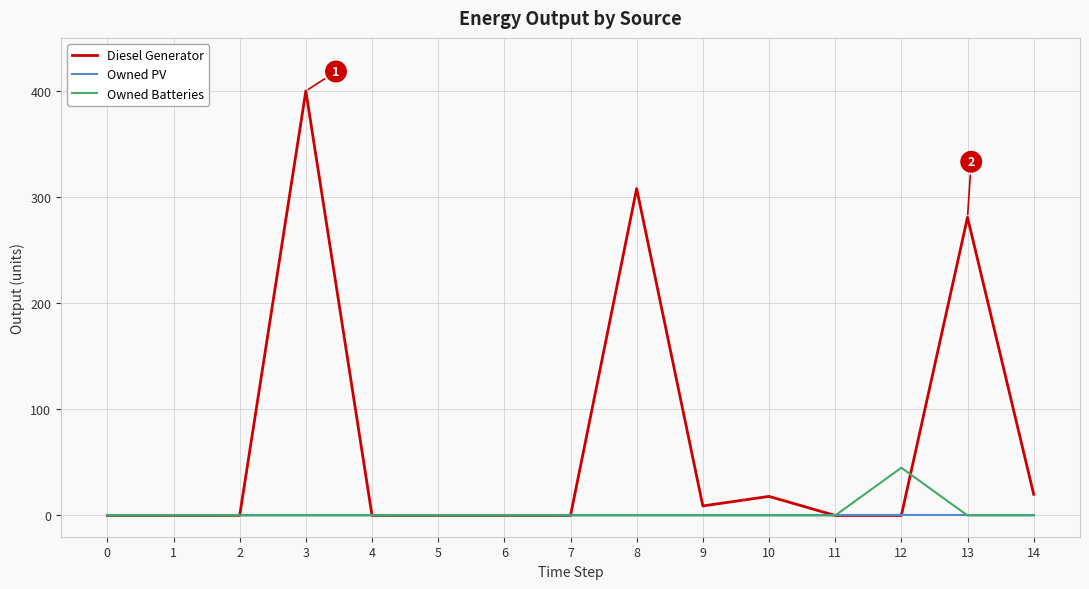

What is the maximum value for Diesel Generator?

400